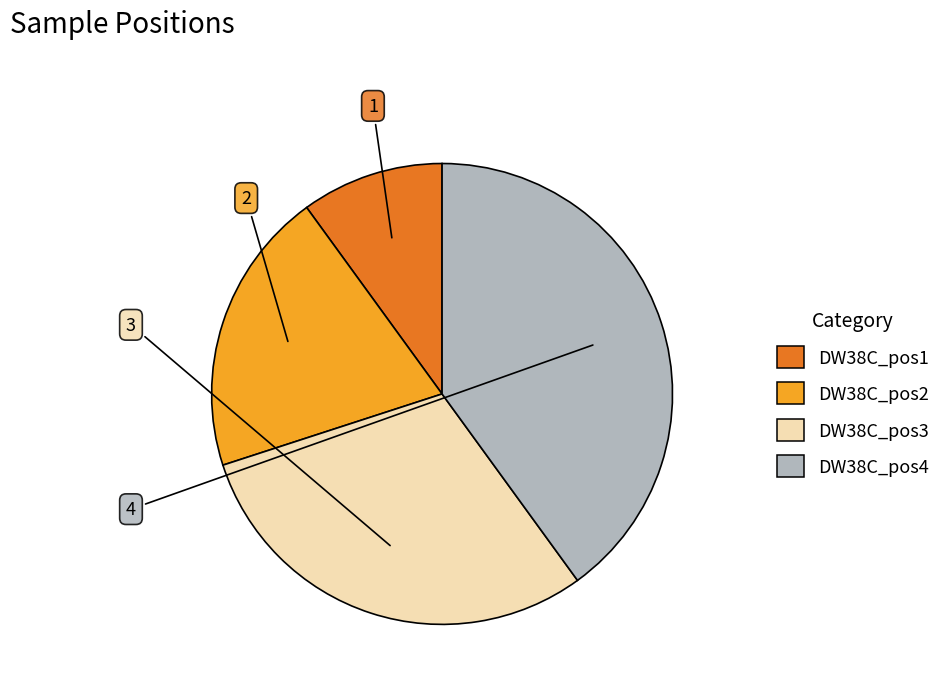

Is there any slice that represents more than half of the pie?

No